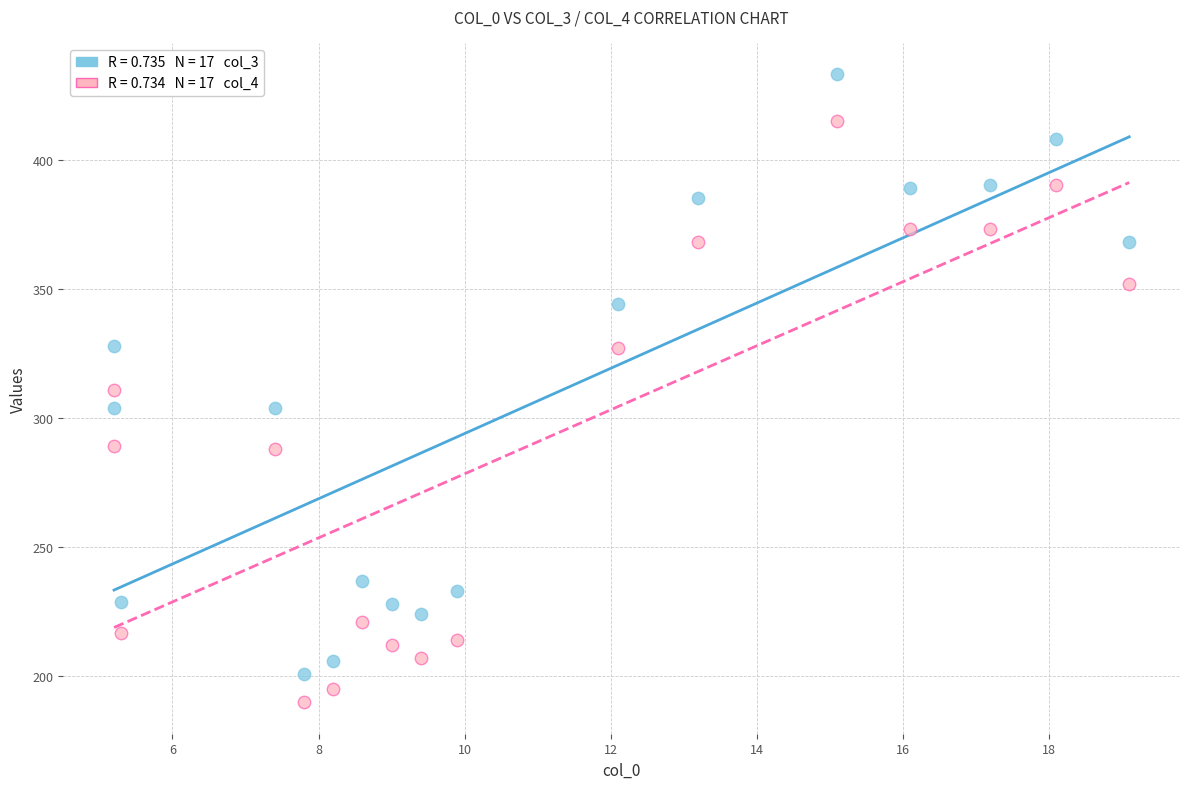

Across all data points, what is the range of Y values (max minus min)?

243